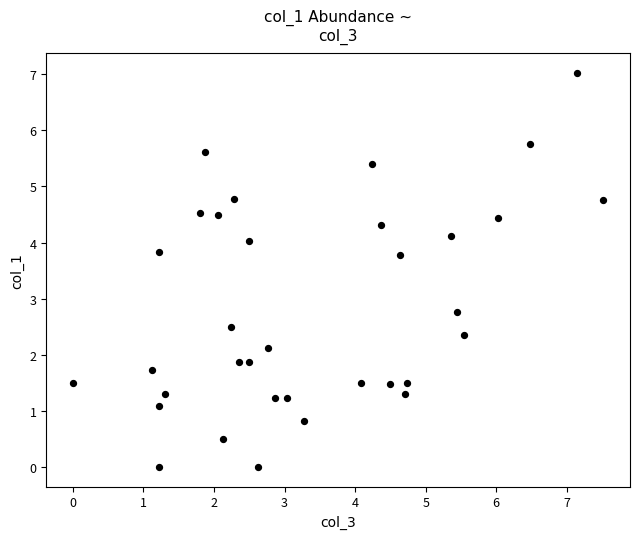

What is the range of Y values (max minus min)?

7.0